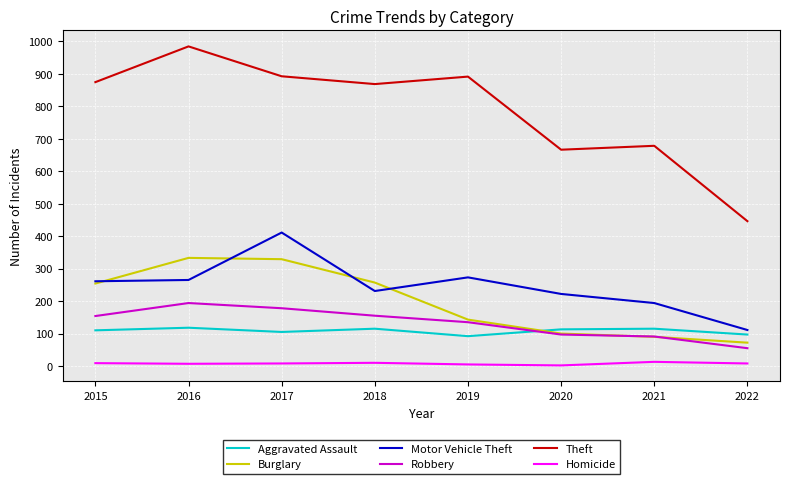

What is the difference between the maximum and second lowest values in the Robbery series?

103